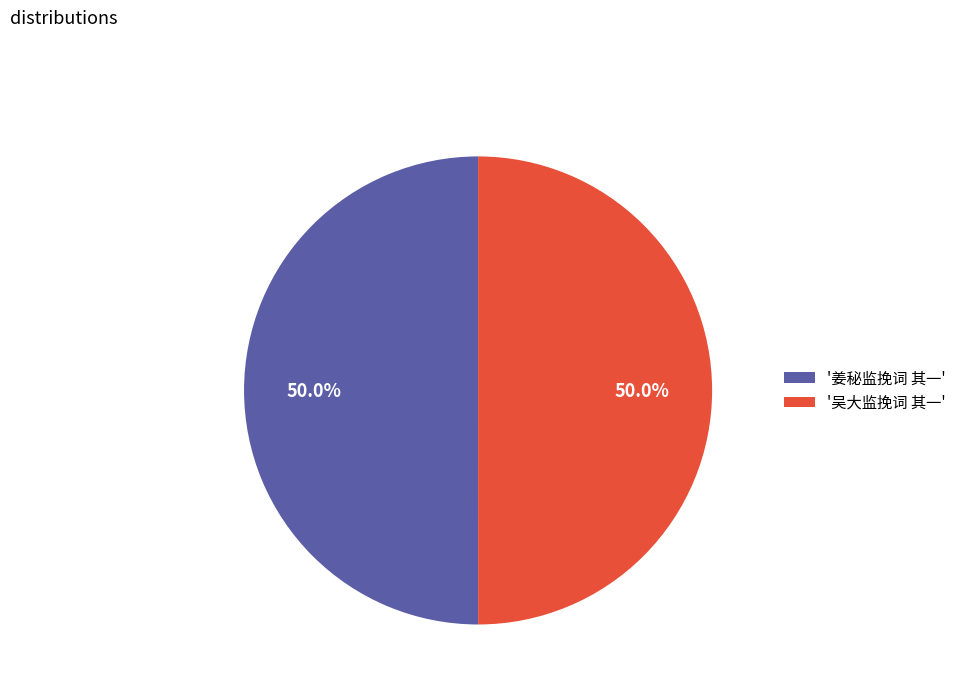

Approximately how many times larger is the value at '吴大监挽词 其一' compared to '姜秘监挽词 其一'?

1.0